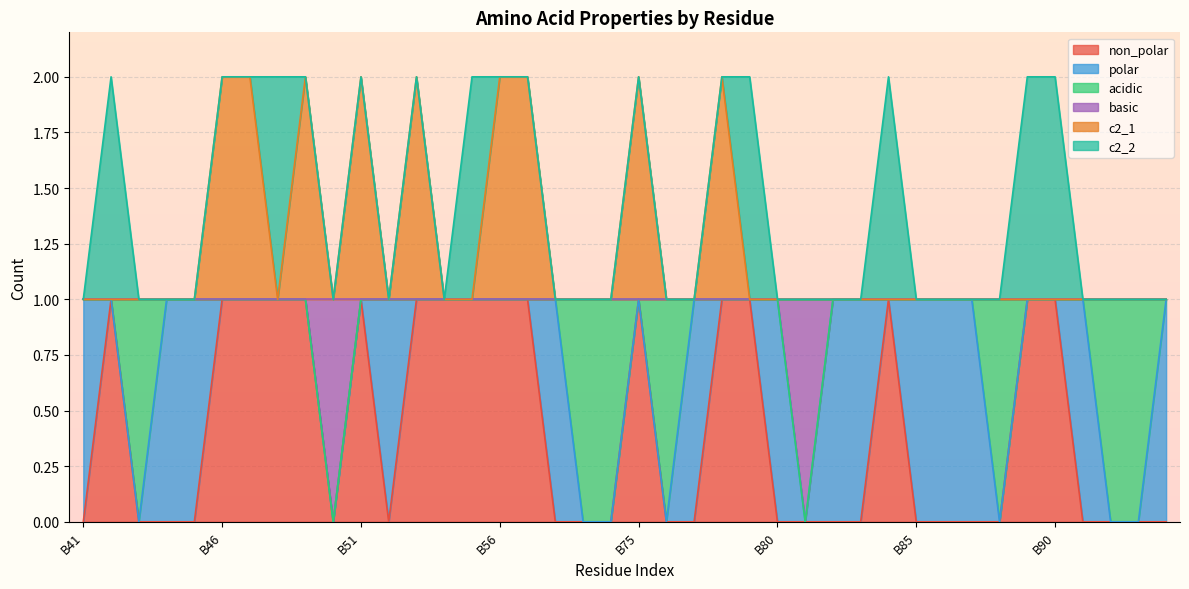

The value of non_polar at B93 is 0. True or false?

True